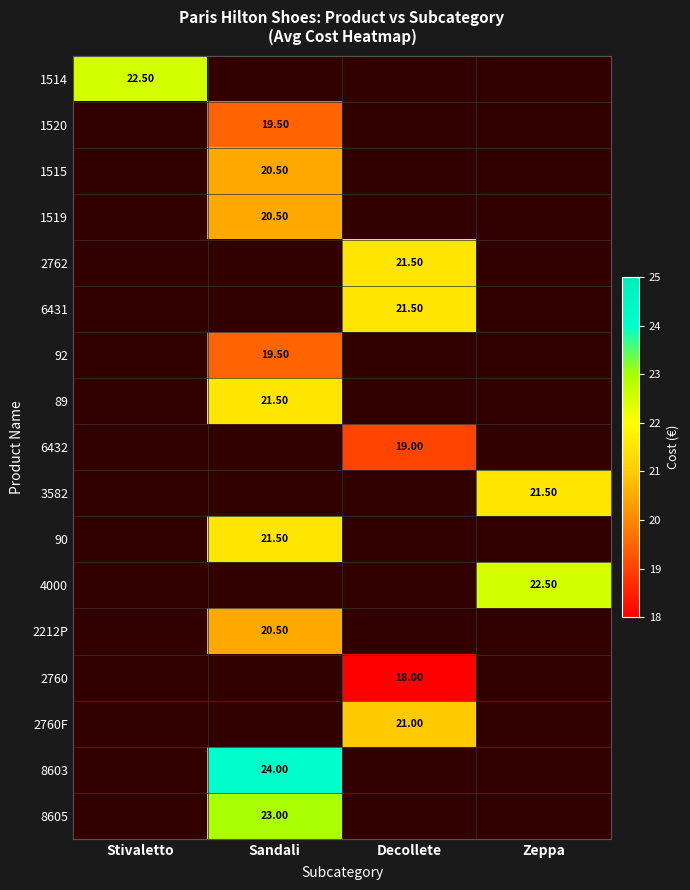

Which category has the lowest value across all series?

Decollete